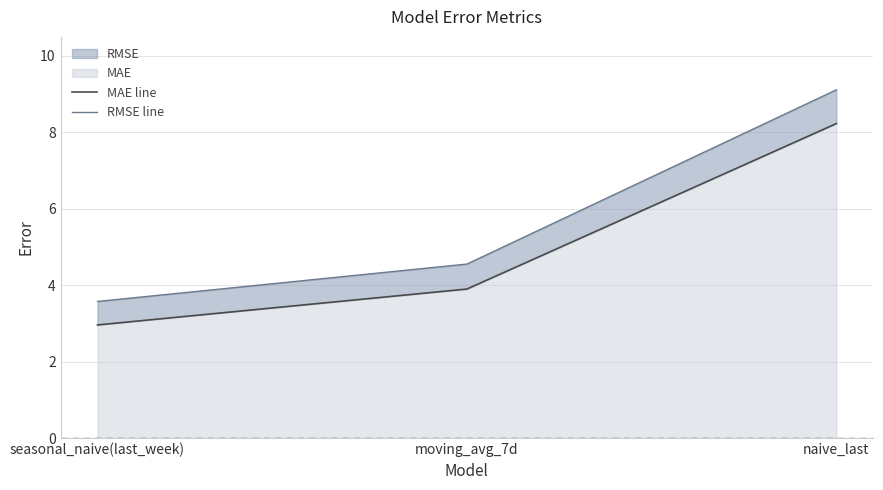

Which series has the widest spread of values?

RMSE line